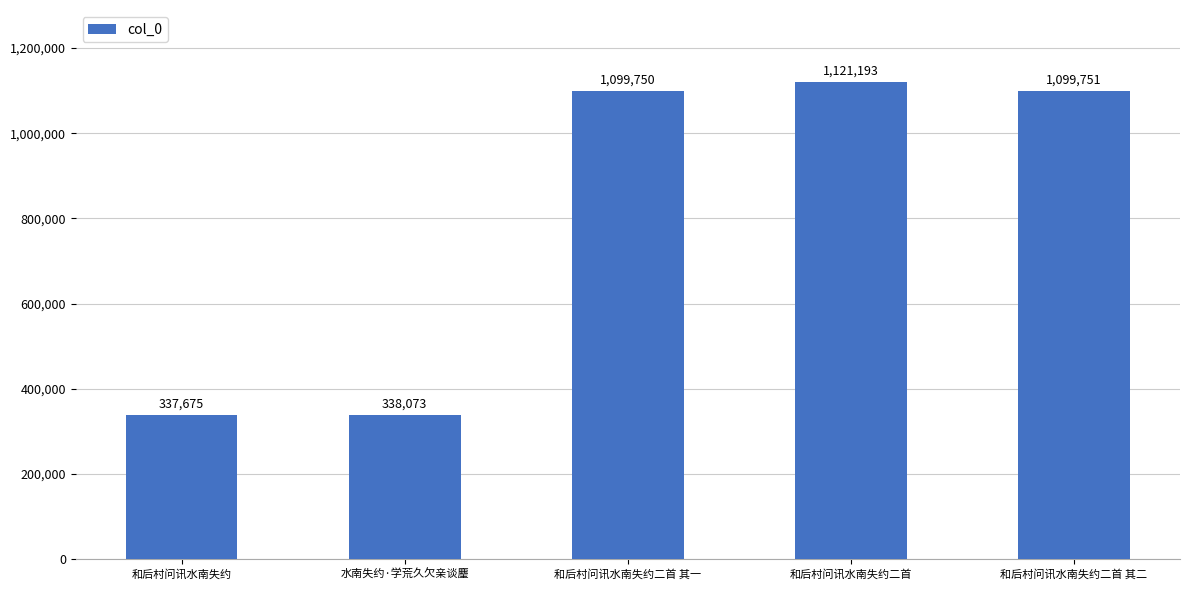

What is the minimum value shown in the chart?

337675